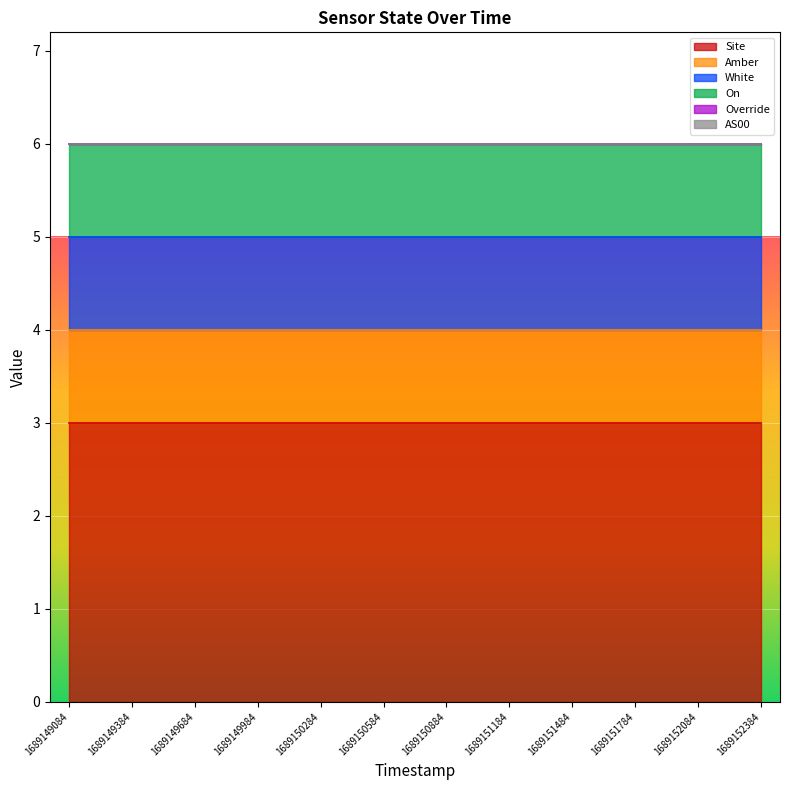

List the labels in order of On value, smallest first.

1689149084, 1689149384, 1689149684, 1689149984, 1689150284, 1689150584, 1689150884, 1689151184, 1689151484, 1689151784, 1689152084, 1689152384